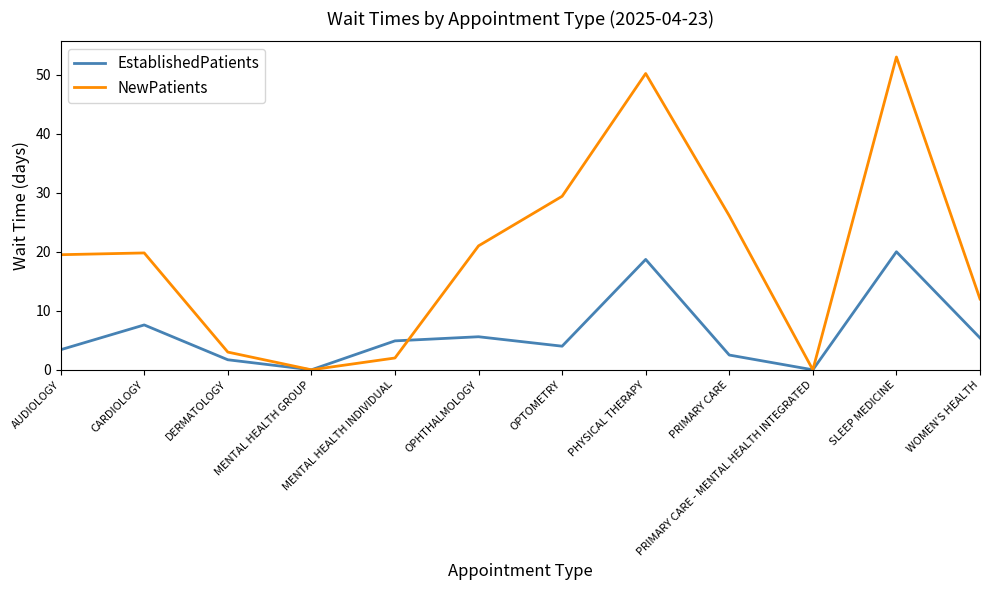

Where is EstablishedPatients nearest to the value 10?

CARDIOLOGY